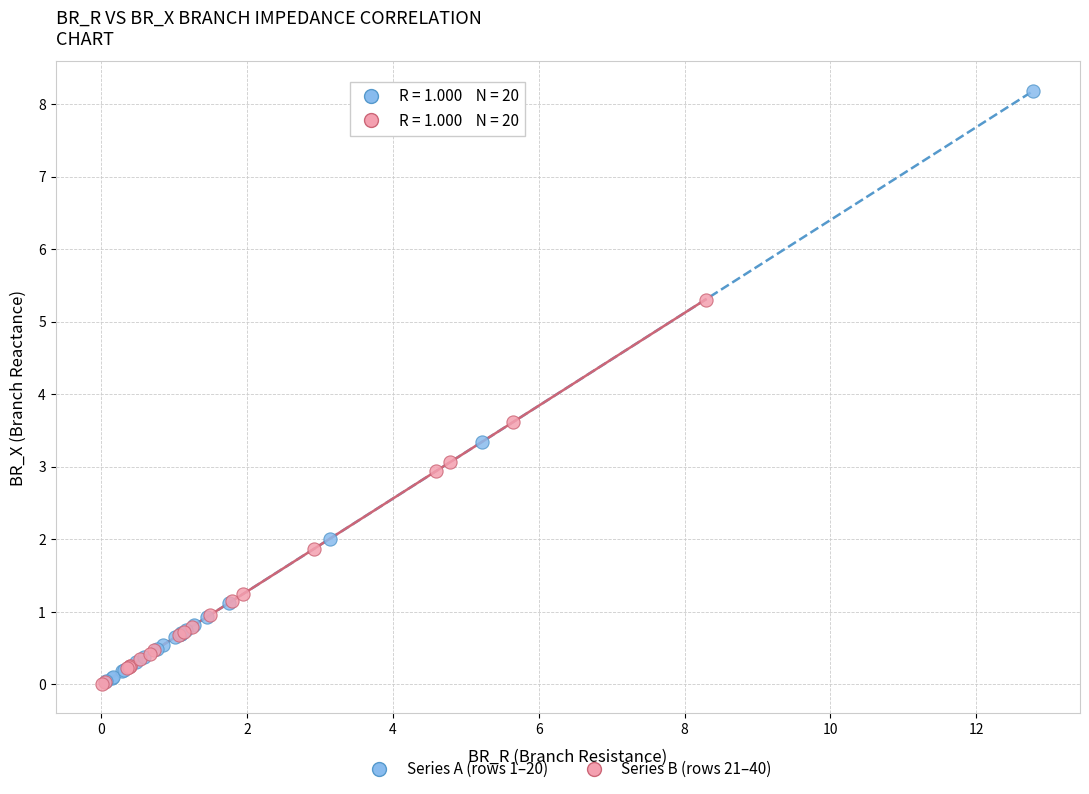

Which series reaches the maximum Y coordinate?

Series A (rows 1–20)